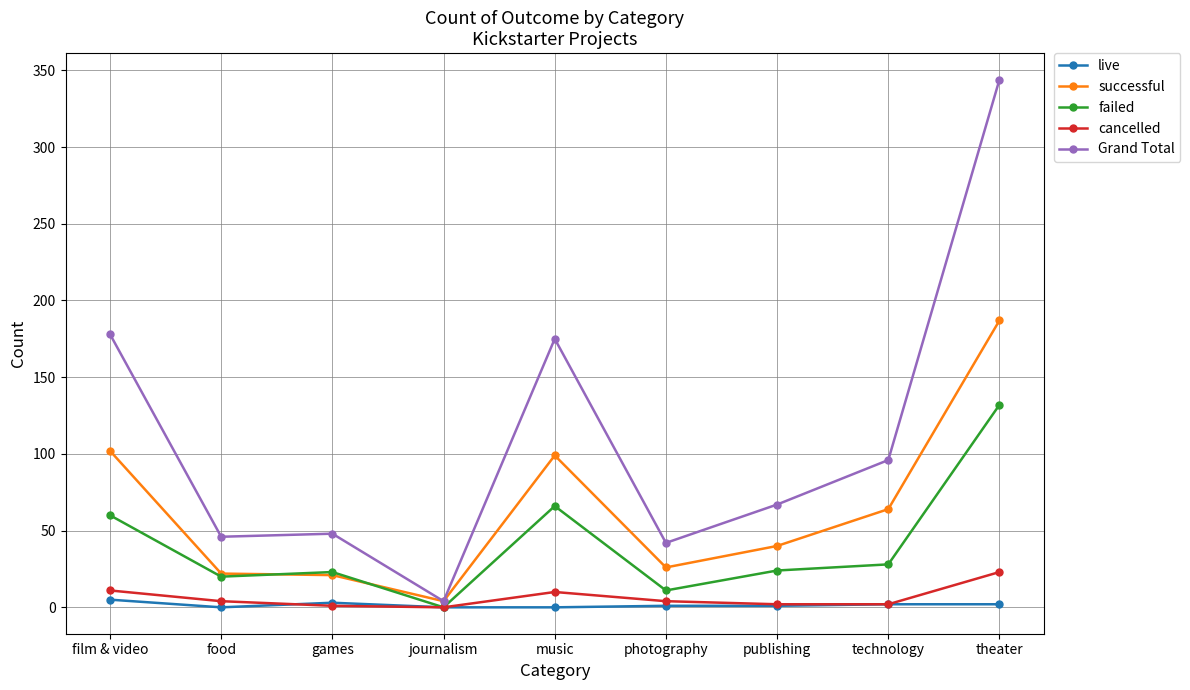

Which series has the widest spread of values?

Grand Total